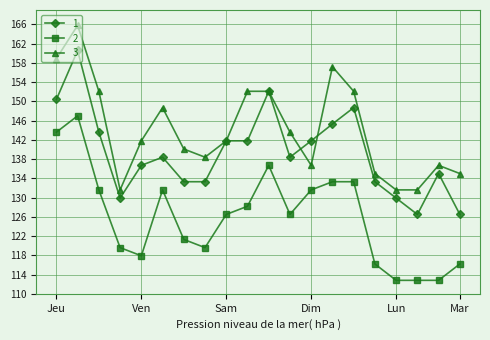

True or false: 1 and 2 intersect in this chart.

False